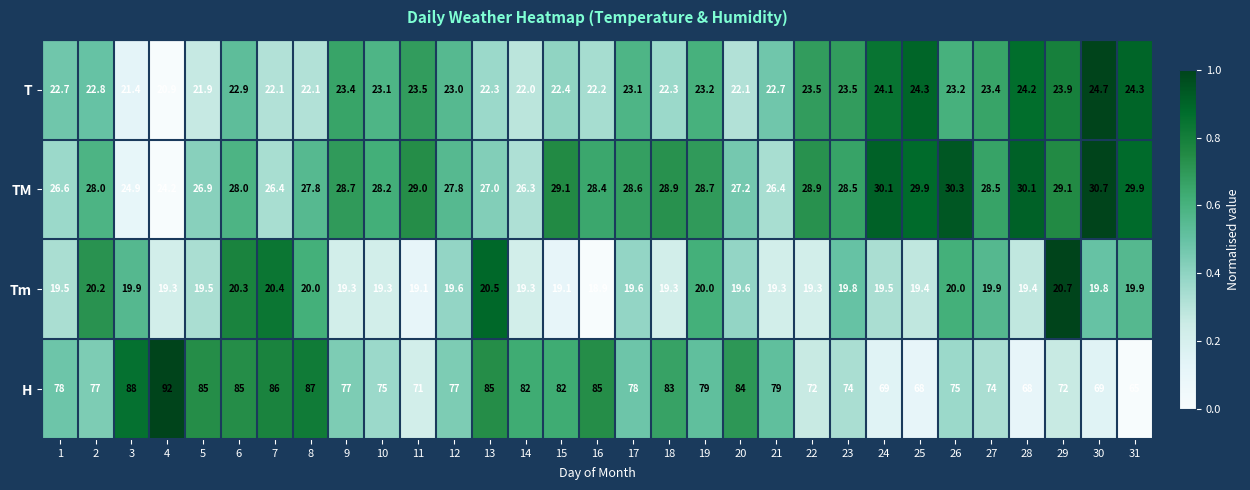

Rank the series by their maximum value, from lowest to highest.

Tm, T, TM, H